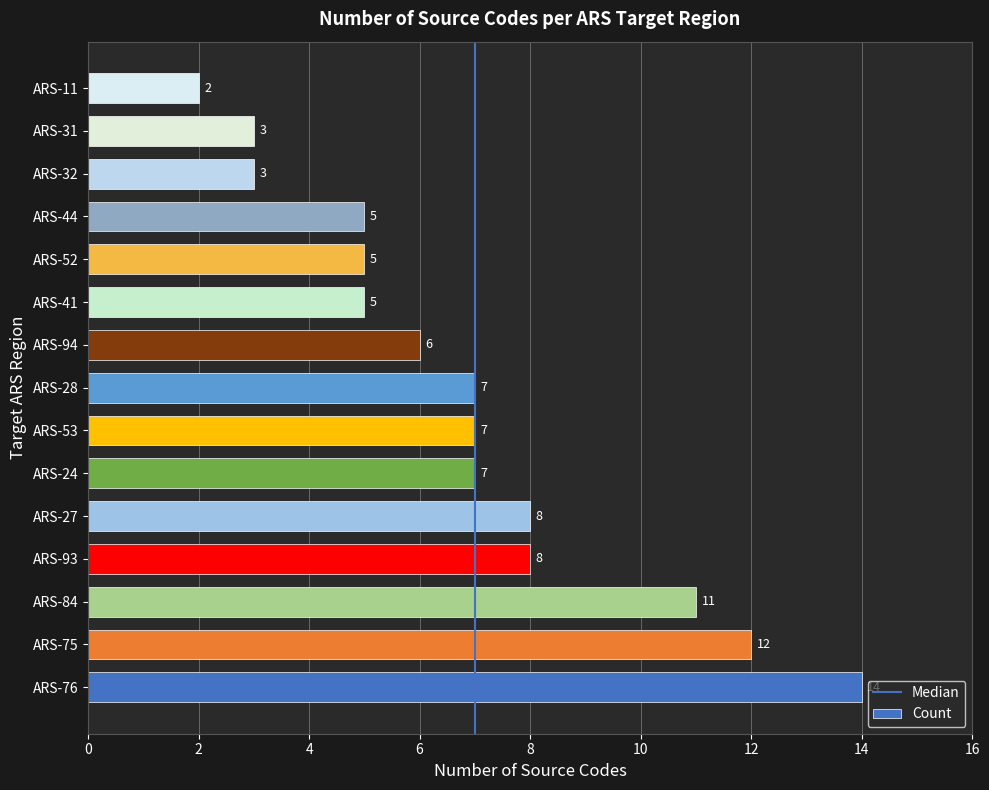

What is the change in value from ARS-75 to ARS-41?

-7